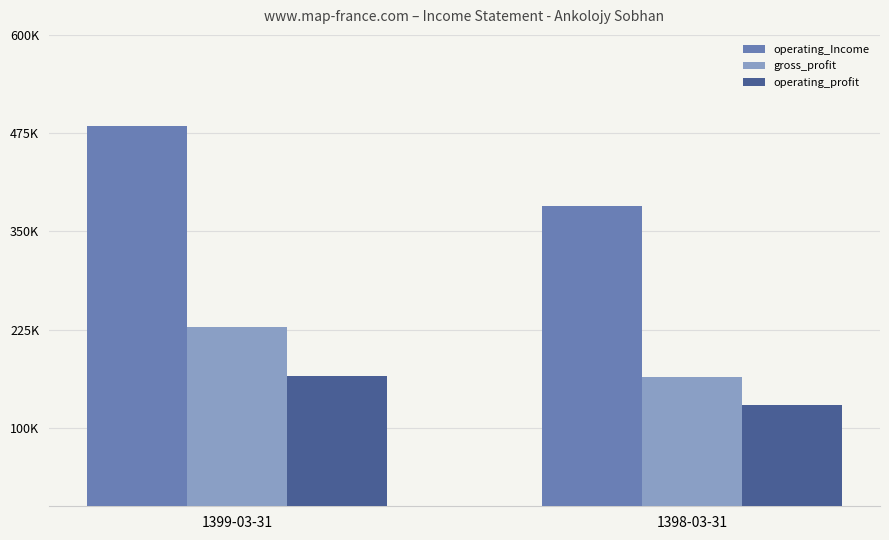

List the series in order of their peak value, highest first.

operating_Income, gross_profit, operating_profit